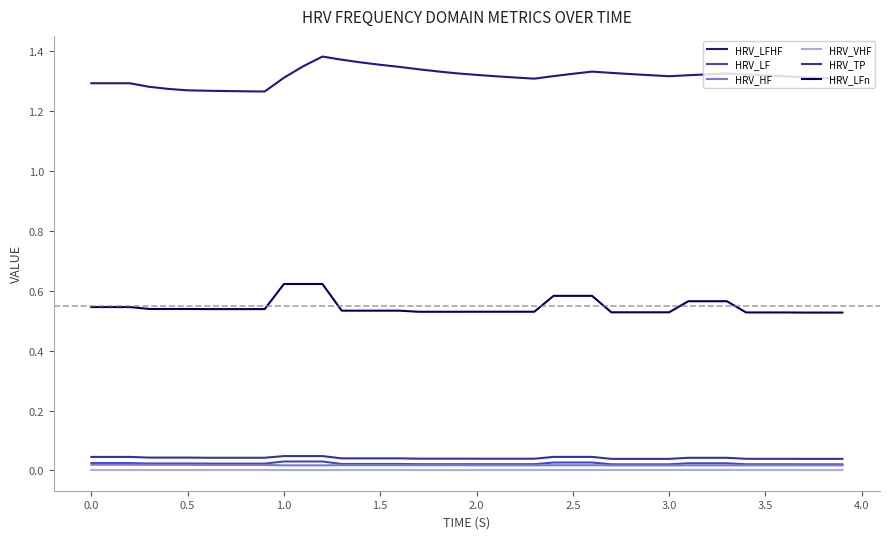

True or false: HRV_HF and HRV_LFHF intersect in this chart.

False